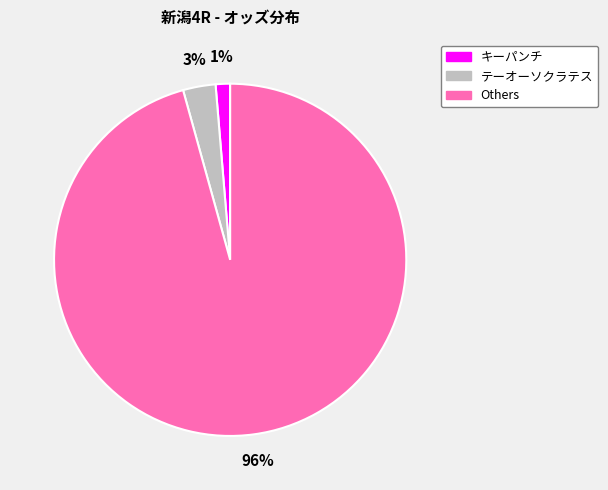

Is there any slice that represents more than half of the pie?

Yes